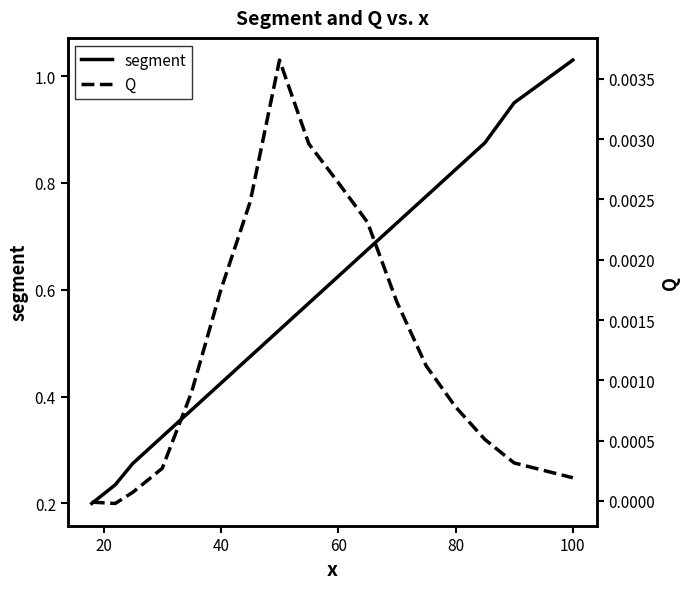

The value of Q at 60 is 0.0. True or false?

True